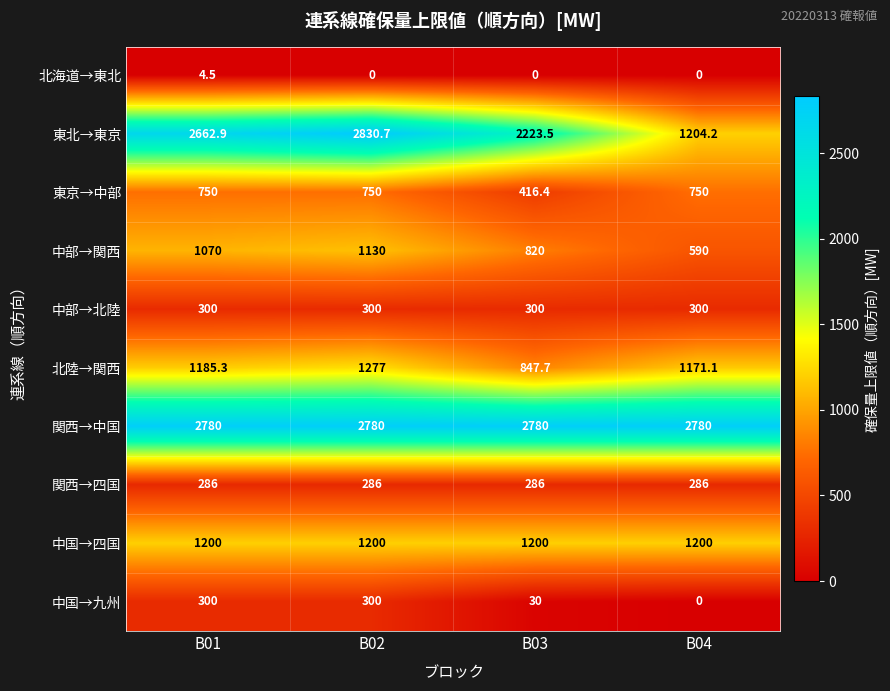

Which series has the largest total across all categories?

関西→中国